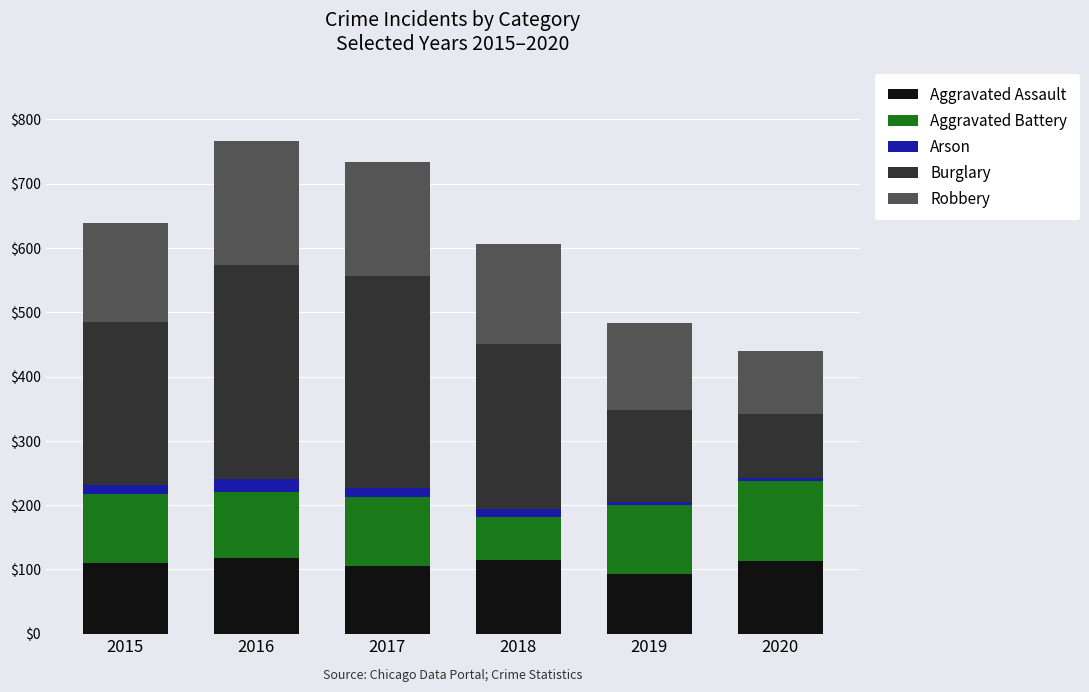

What is the minimum value for Aggravated Assault?

92